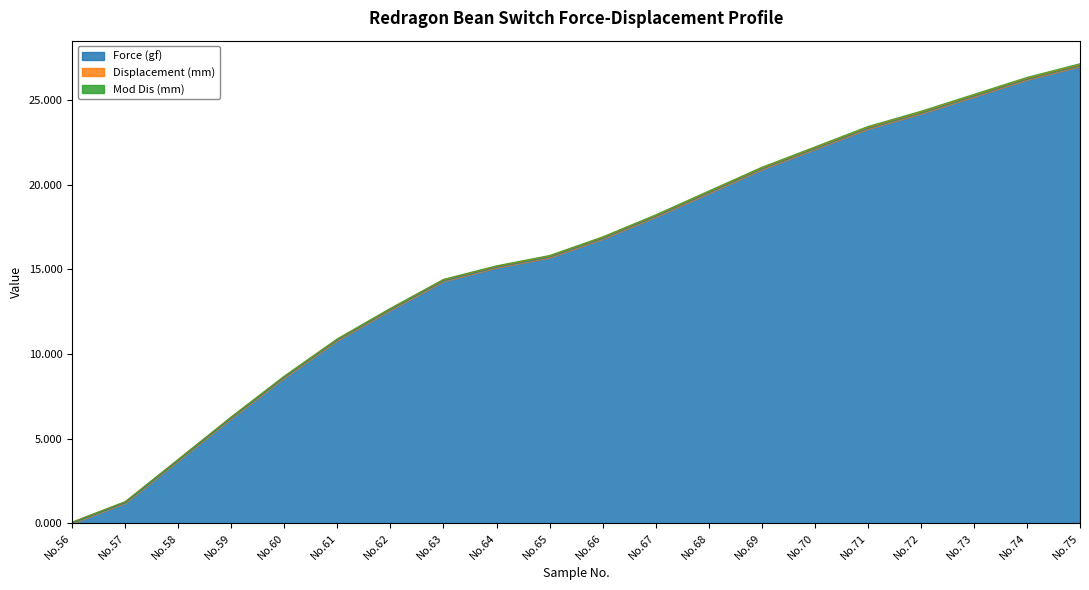

List the labels in order of Force (gf) value, smallest first.

No.56, No.57, No.58, No.59, No.60, No.61, No.62, No.63, No.64, No.65, No.66, No.67, No.68, No.69, No.70, No.71, No.72, No.73, No.74, No.75